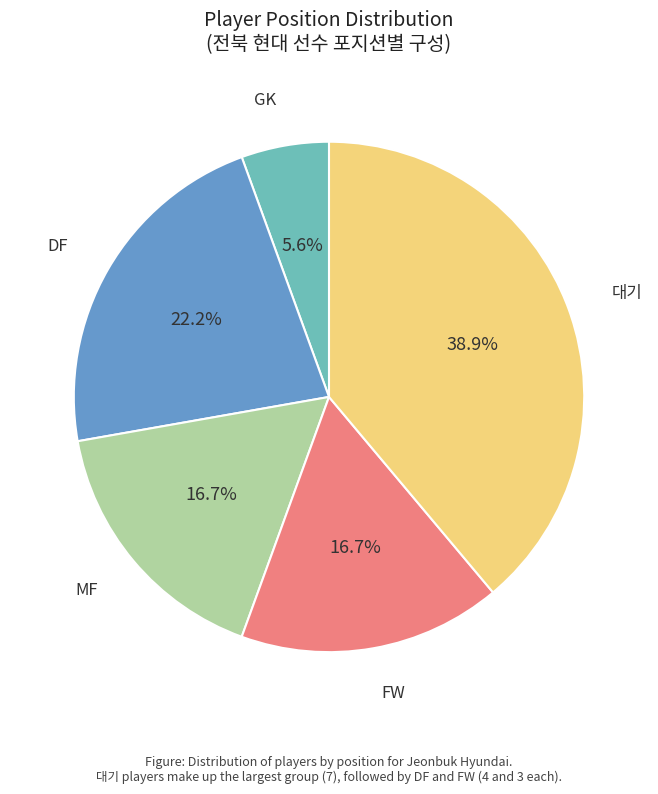

Is there any slice that represents more than half of the pie?

No